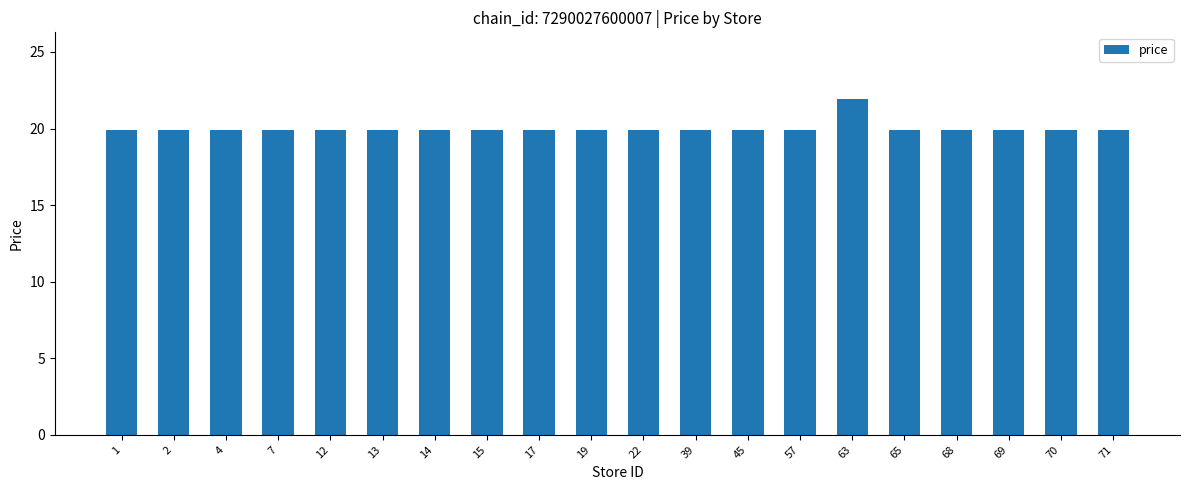

Reading right to left, list all the values displayed in this chart.

71=19.9	70=19.9	69=19.9	68=19.9	65=19.9	63=21.9	57=19.9	45=19.9	39=19.9	22=19.9	19=19.9	17=19.9	15=19.9	14=19.9	13=19.9	12=19.9	7=19.9	4=19.9	2=19.9	1=19.9